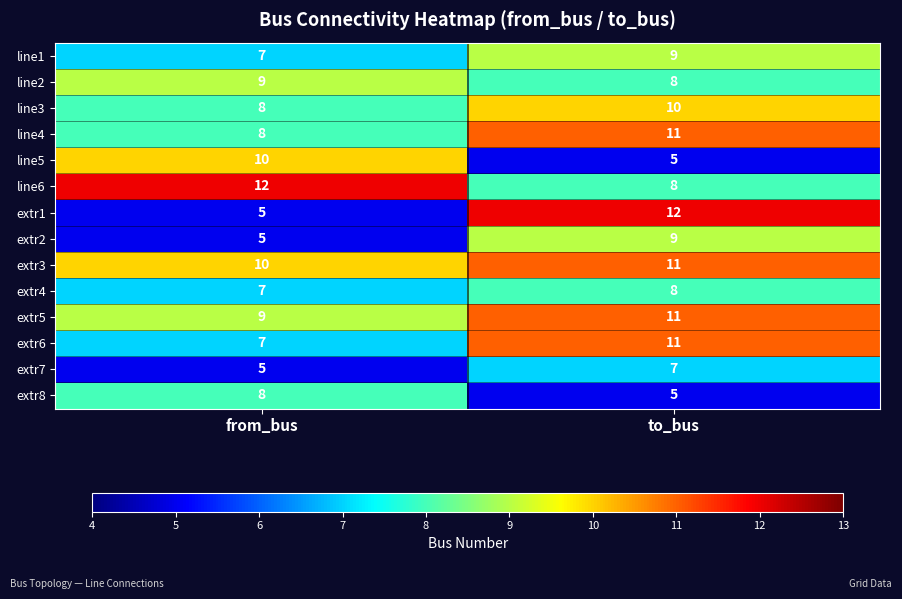

What is the sum of all extr7 values?

12